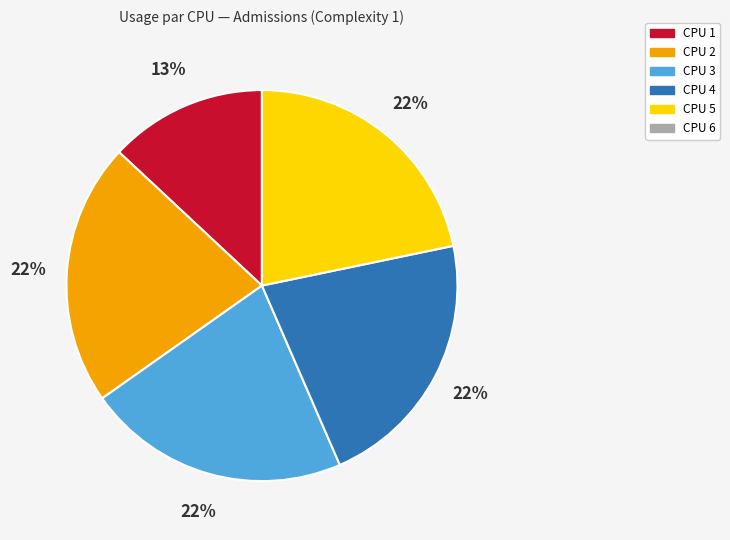

Which has a higher value, CPU 1 or CPU 3?

CPU 3